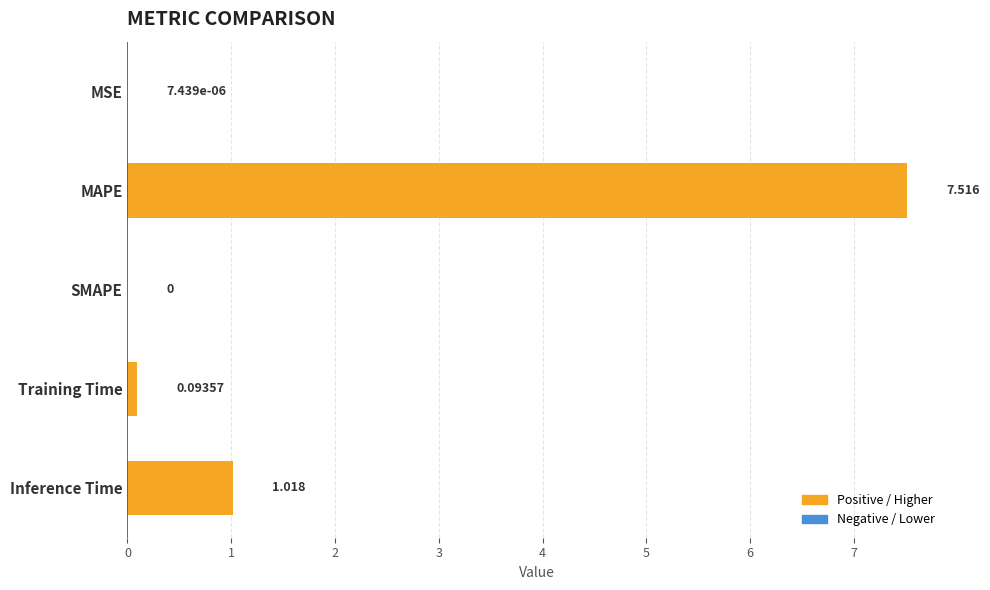

Does the chart contain stacked bars?

No